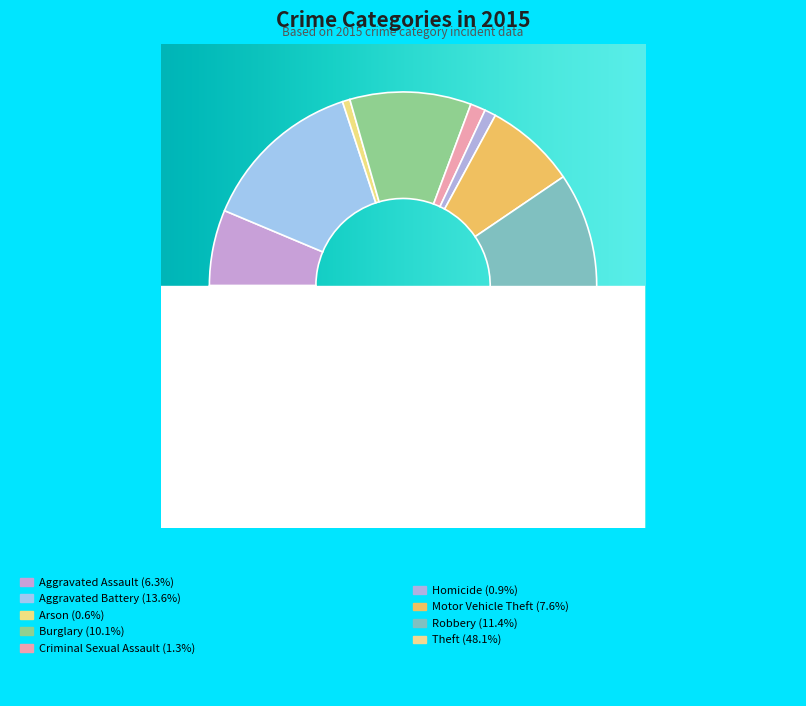

Is it true that Motor Vehicle Theft is 20% of the pie?

False